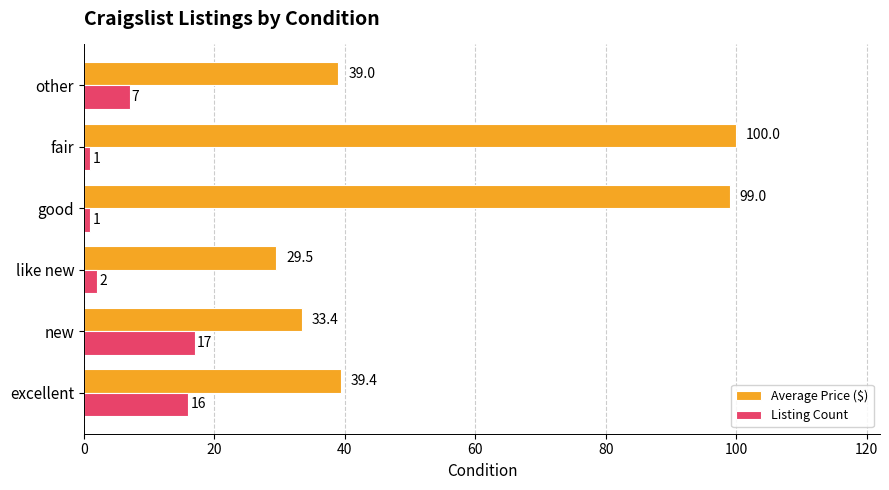

Which series has the widest spread of values?

Average Price ($)